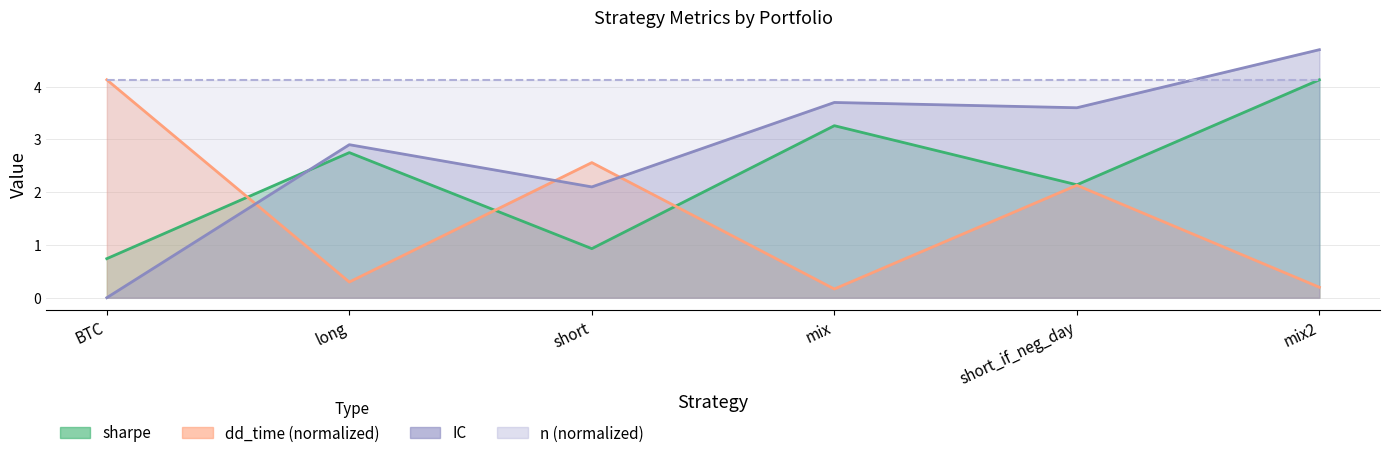

What is the difference between the highest and lowest values at short?

1.6